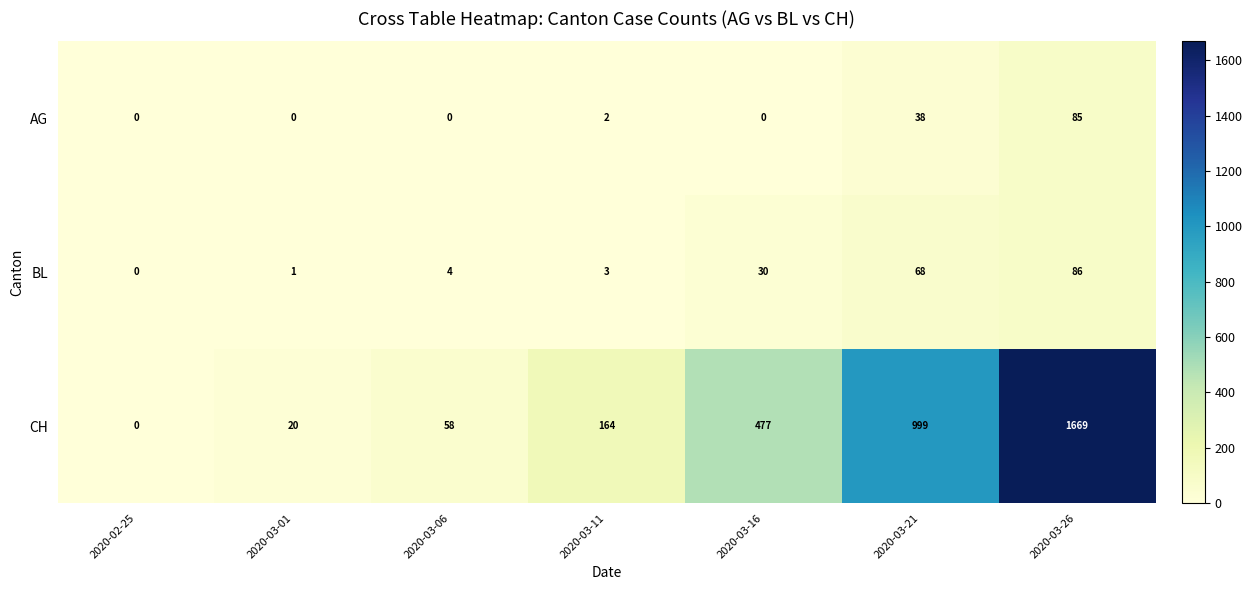

The value of AG at 2020-03-21 is 38. True or false?

True